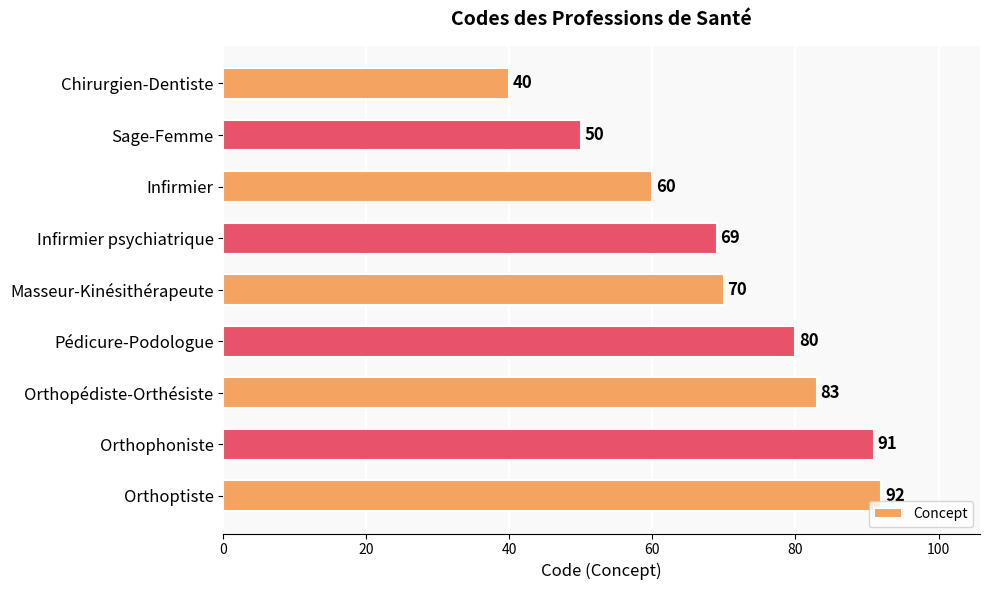

Between Orthoptiste and Chirurgien-Dentiste, which is larger?

Orthoptiste